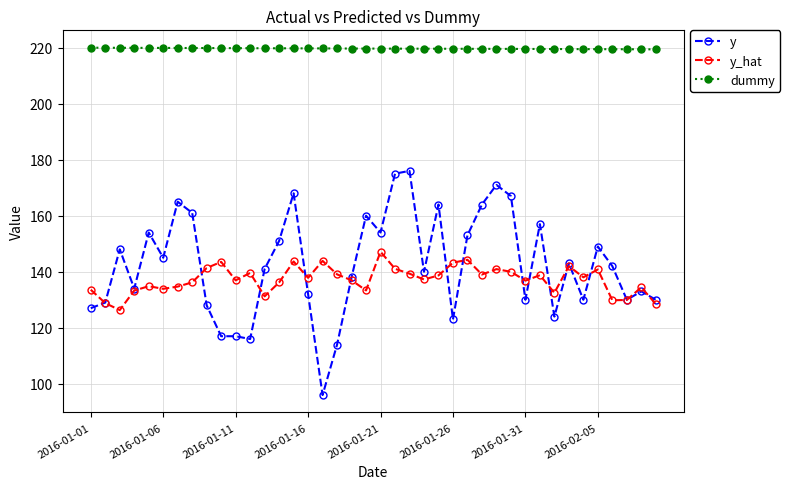

True or false: dummy and y cross at least once.

False